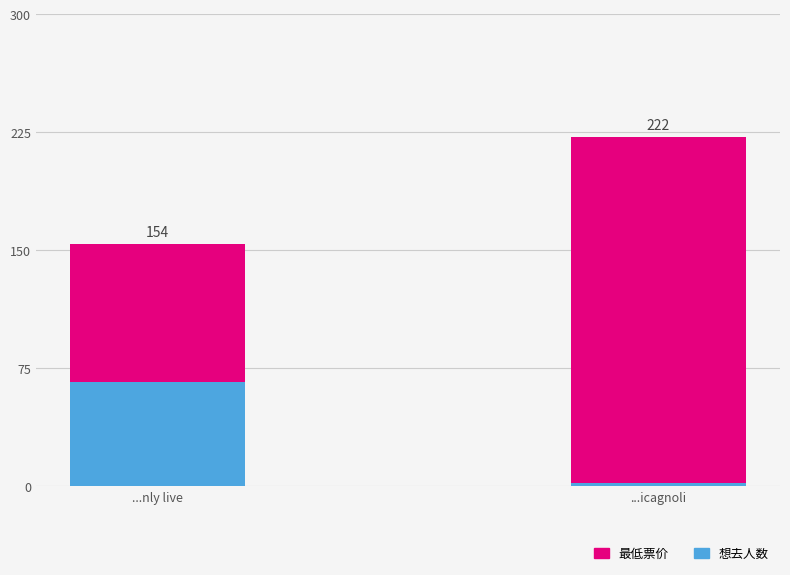

What is the difference between the 想去人数 values at ...icagnoli and ...nly live?

64